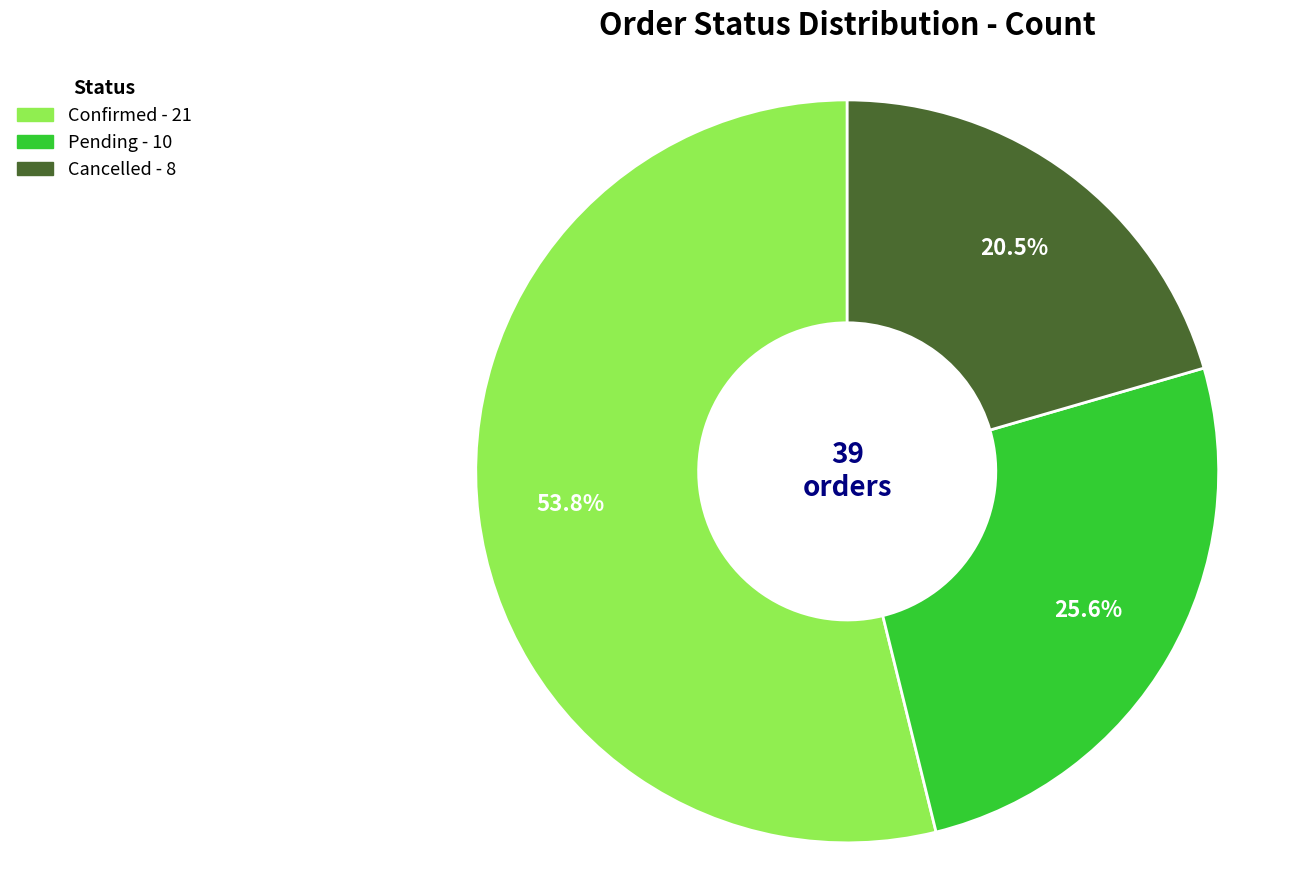

Which has a higher value, Confirmed or Pending?

Confirmed